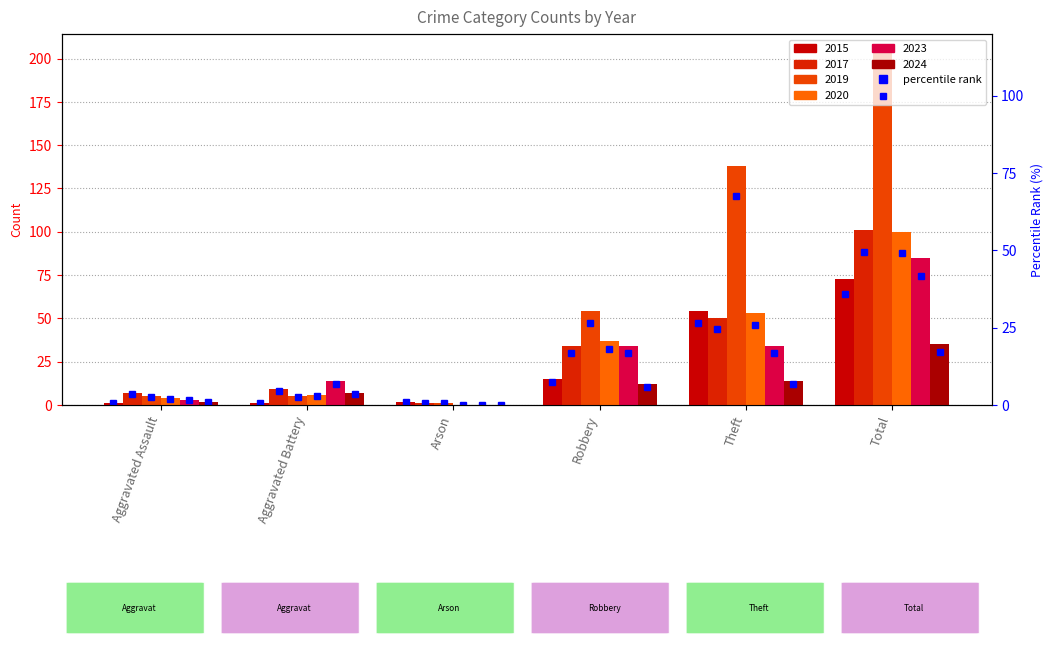

What is the label of the 5th bar from the right?

Aggravated Battery